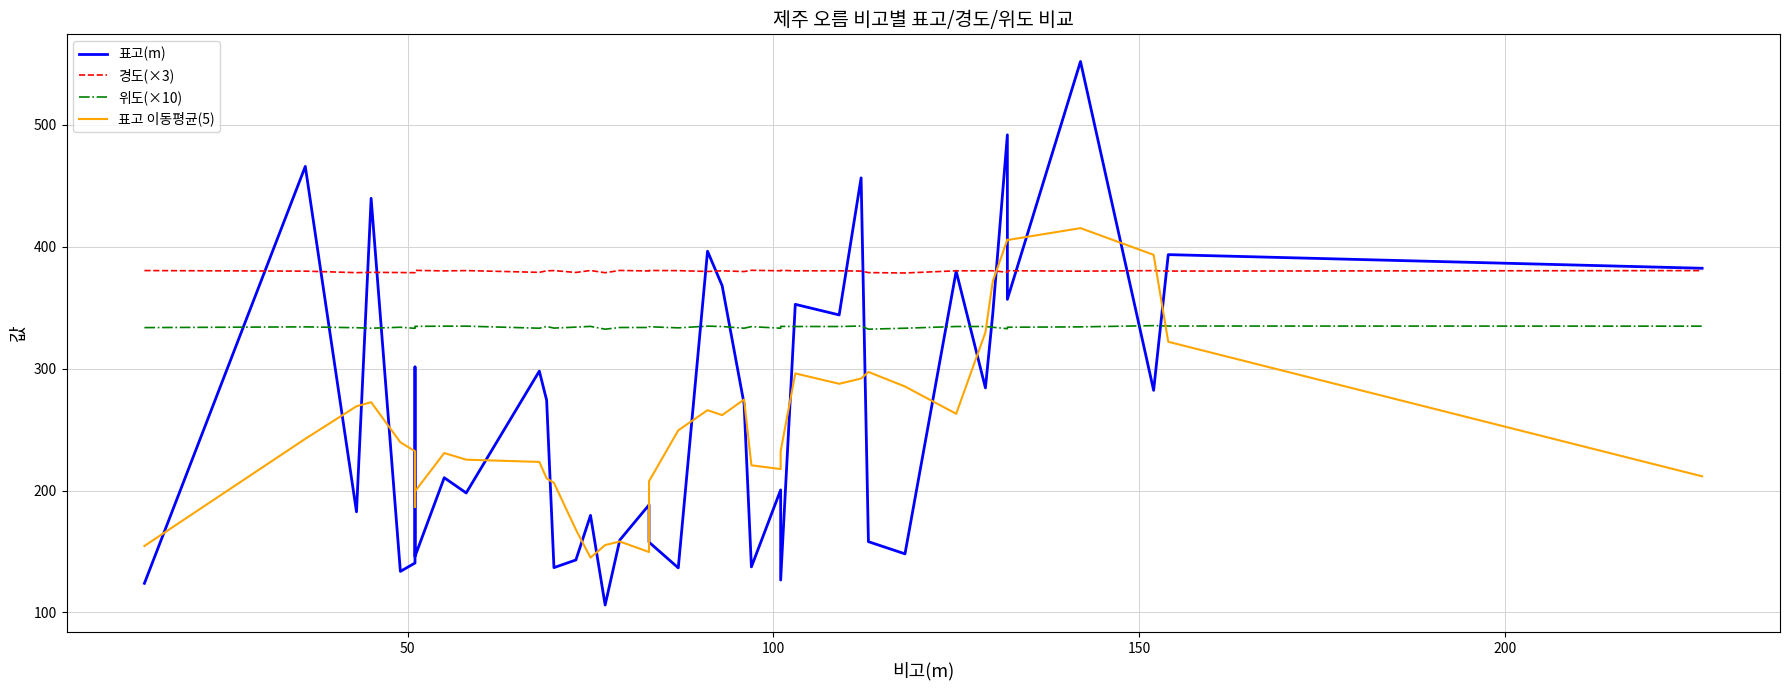

After their last crossing, which series has the higher values: 표고 이동평균(5) or 경도(×3)?

경도(×3)